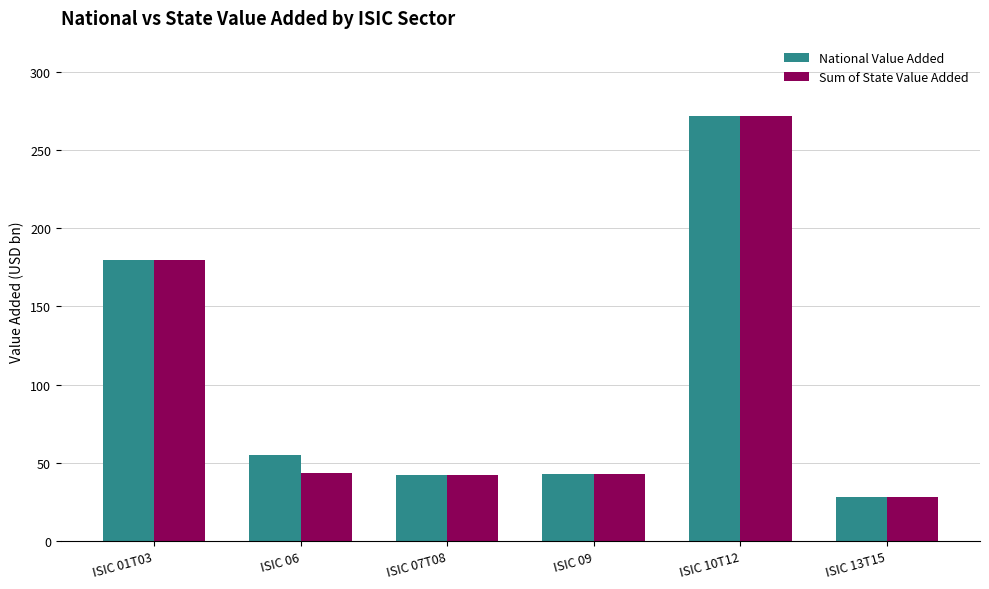

The value of National Value Added at ISIC 07T08 is 25.5. True or false?

False